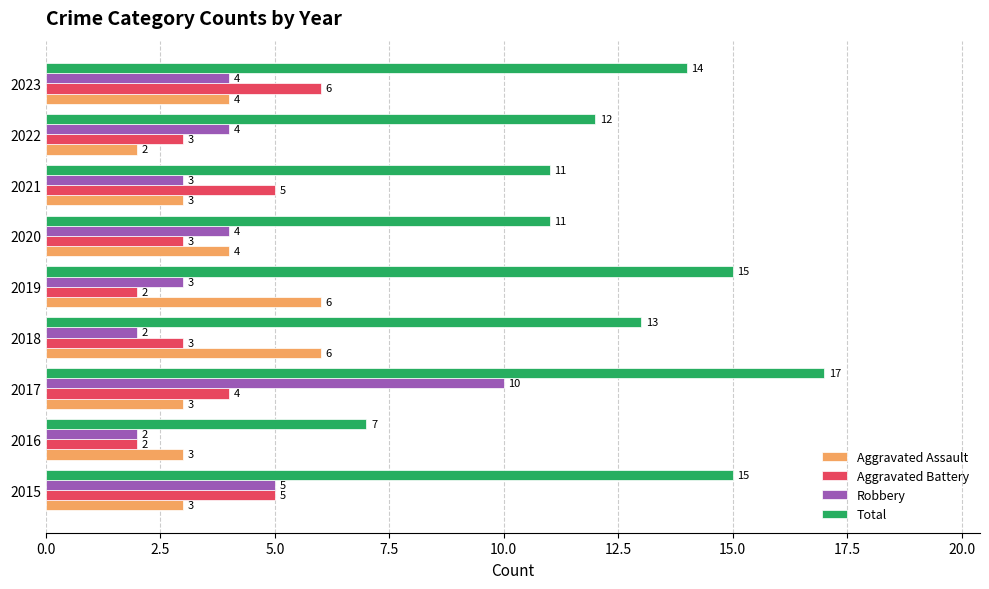

What is the spread (max minus min) of values at 2021?

8